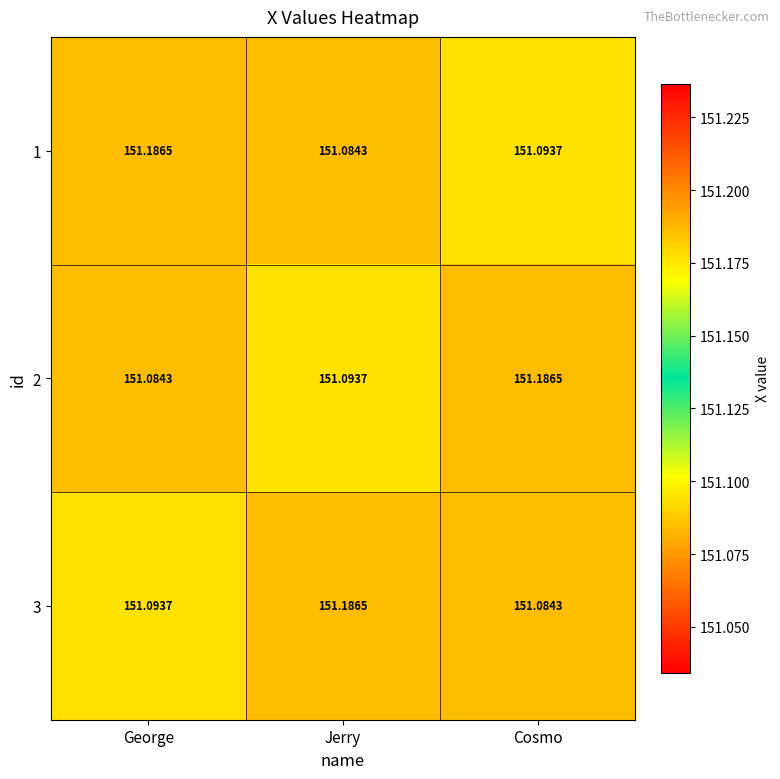

List the labels in order of 1 value, largest first.

George, Cosmo, Jerry